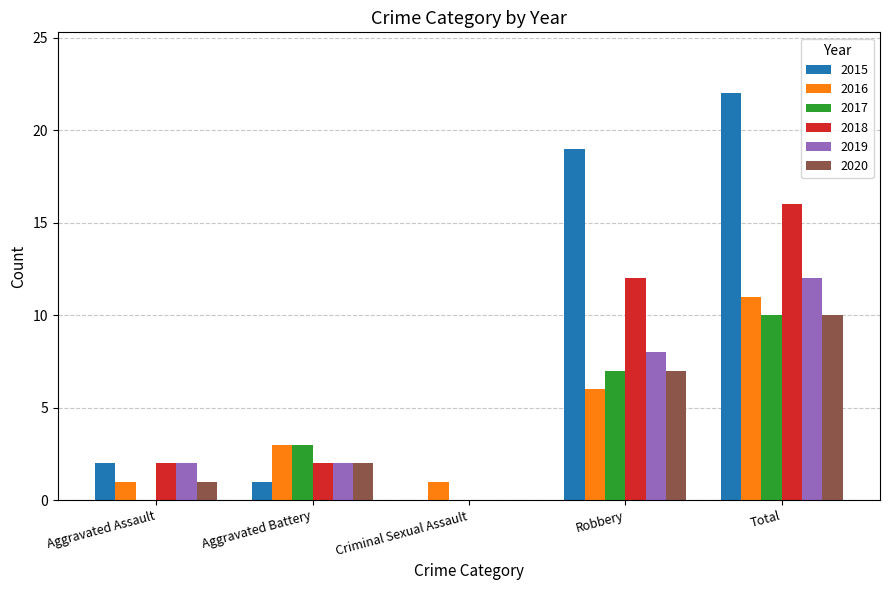

What is the sum of all 2017 values?

20